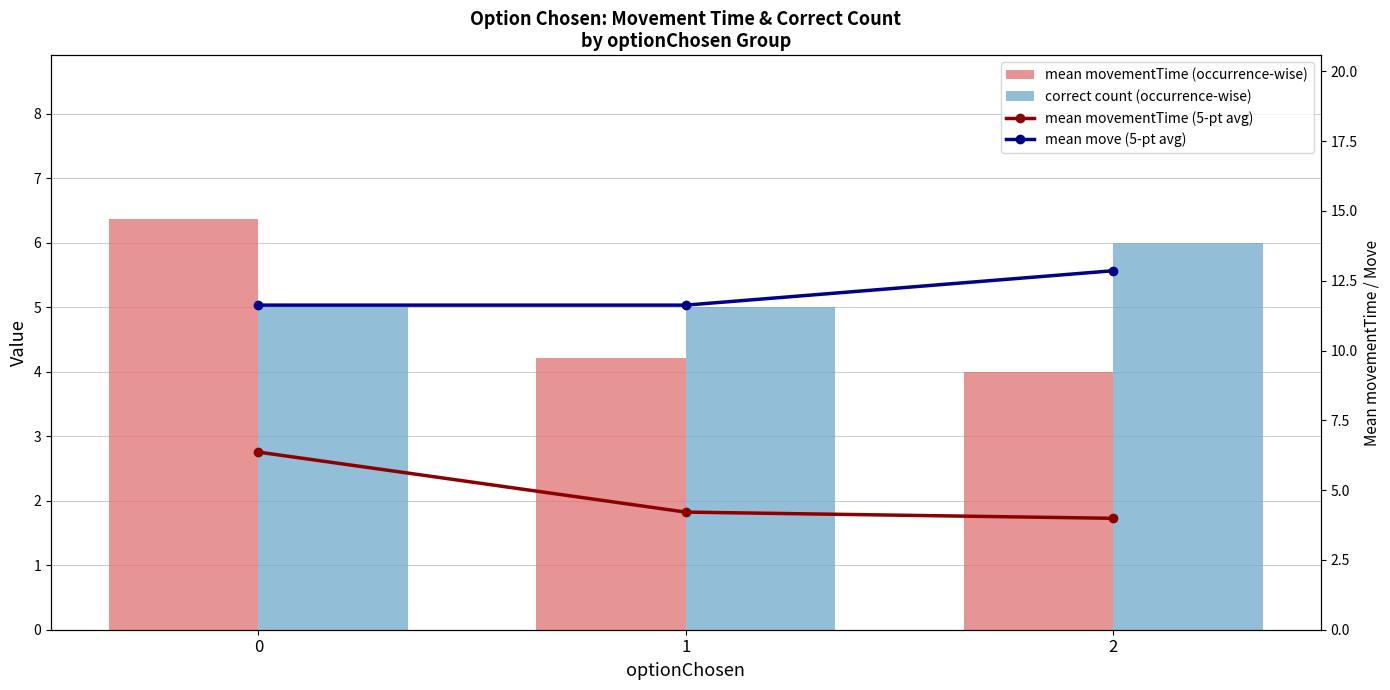

Reading right to left, list all the values displayed in this chart.

mean movementTime (occurrence-wise): 2=4.0	1=4.2	0=6.4
correct count (occurrence-wise): 2=6.0	1=5.0	0=5.0
mean movementTime (5-pt avg): 2=4.0	1=4.2	0=6.4
mean move (5-pt avg): 2=12.9	1=11.6	0=11.6